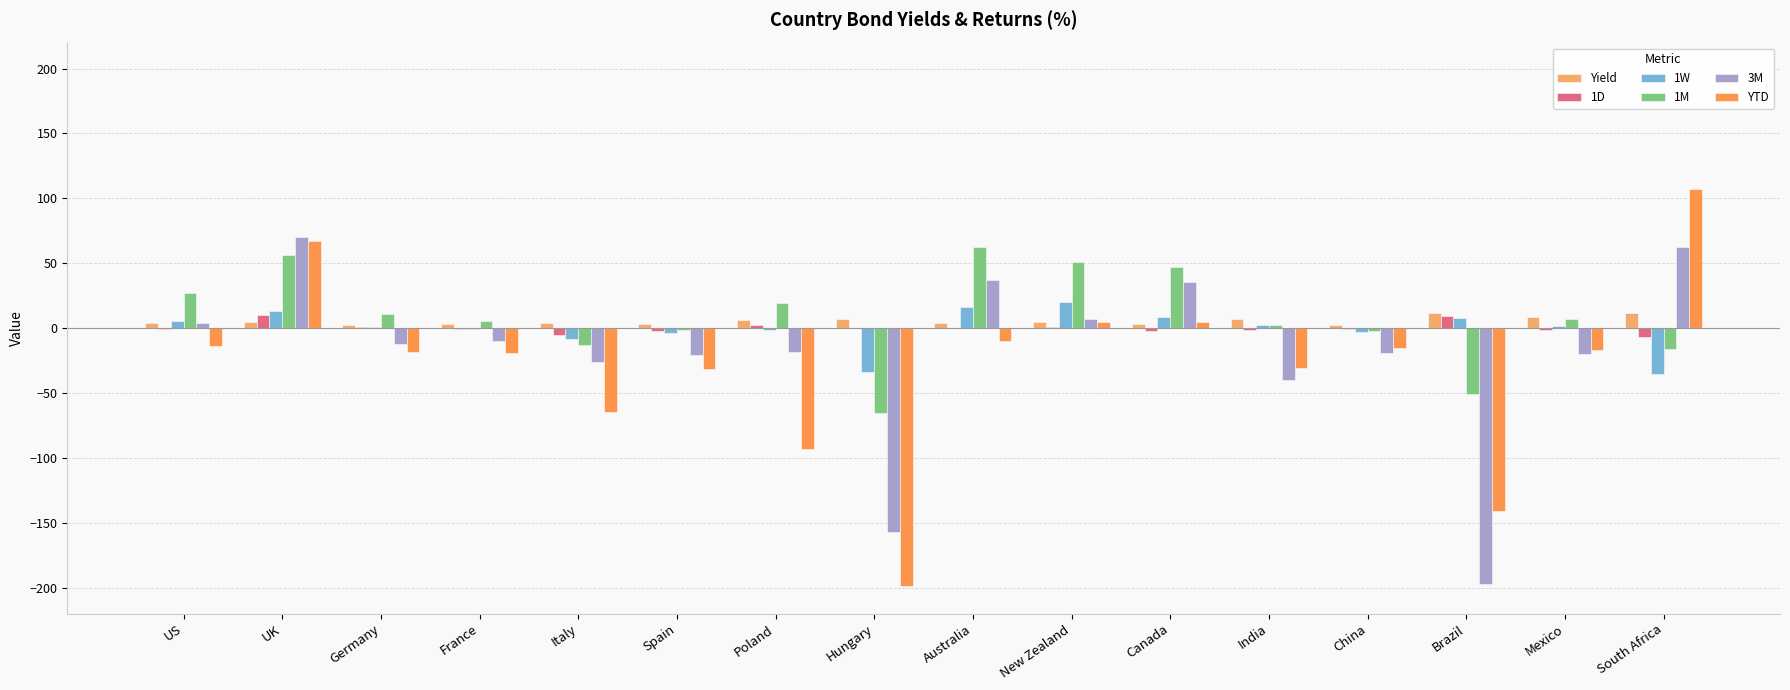

What is the sum of all 3M values?

-304.7